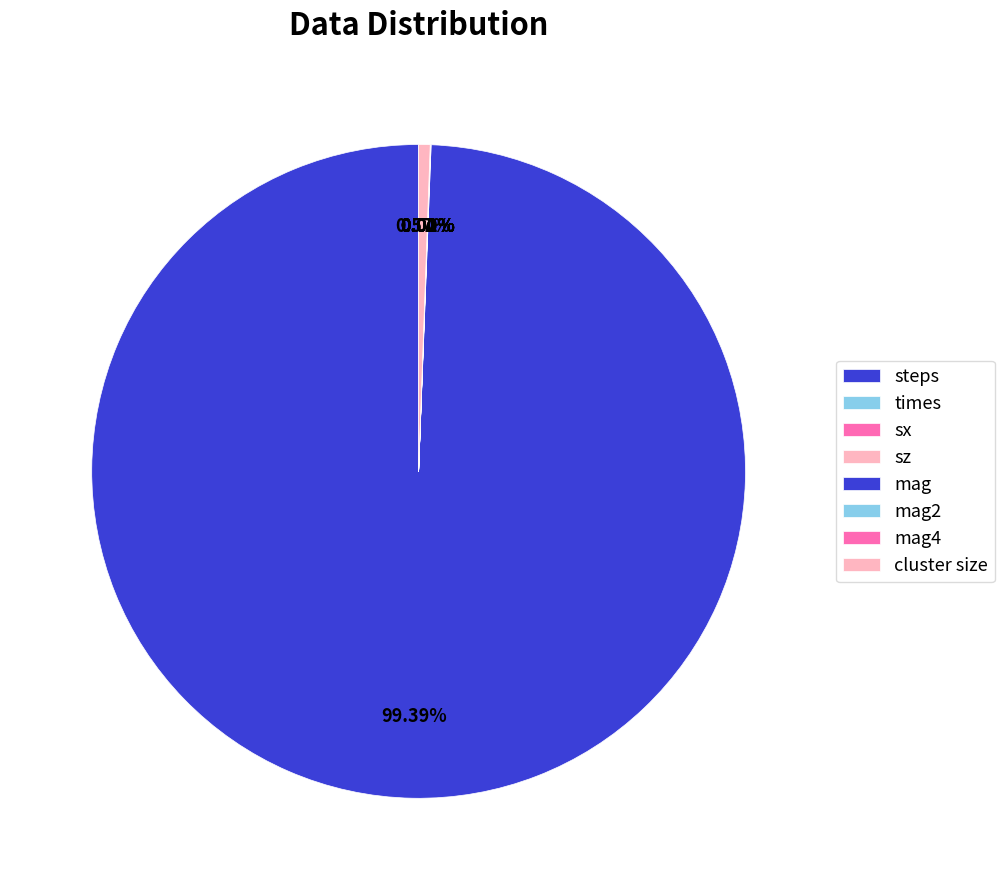

Which category accounts for the majority?

steps